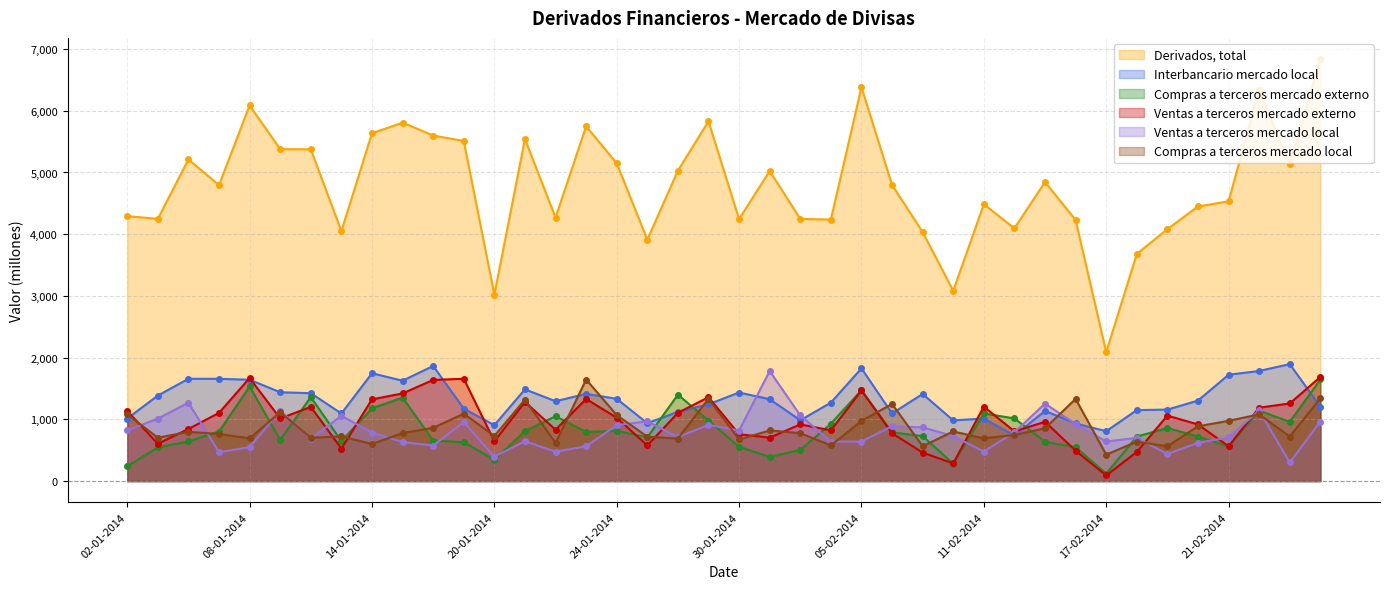

Reading left to right, list all the values displayed in this chart.

Derivados, total: 4293	4249	5211	4795	6087	5378	5376	4050	5635	5808	5599	5511	3020	5543	4269	5748	5149	3911	5029	5829	4244	5024	4247	4238	6382	4799	4034	3083	4486	4095	4845	4230	2089	3680	4081	4450	4532	6340	5134	6839
Interbancario mercado local: 1013	1386	1657	1657	1642	1439	1424	1095	1747	1626	1865	1174	906	1486	1294	1413	1333	937	1122	1244	1435	1326	985	1271	1826	1096	1411	983	1013	739	1137	933	808	1150	1158	1304	1723	1784	1895	1205
Compras a terceros mercado externo: 243	545	643	803	1533	666	1361	648	1178	1353	657	630	345	811	1050	796	814	709	1400	981	556	392	504	930	1471	789	728	281	1096	1015	638	549	120	721	860	722	563	1142	959	1646
Ventas a terceros mercado externo: 1135	604	844	1105	1670	1014	1202	526	1324	1420	1639	1658	644	1283	832	1330	1027	577	1106	1359	759	703	918	822	1469	776	461	286	1206	805	960	493	91	471	1061	917	564	1189	1258	1686
Ventas a terceros mercado local: 820	1013	1269	468	549	1143	687	1057	785	632	575	957	394	645	476	564	906	968	712	910	819	1783	1064	638	641	889	870	728	479	790	1255	924	642	700	439	620	706	1145	301	963
Compras a terceros mercado local: 1082	702	798	763	692	1116	702	724	601	777	862	1092	731	1319	617	1645	1069	719	689	1334	674	820	776	577	975	1249	565	804	692	747	856	1331	428	638	564	888	976	1080	722	1340